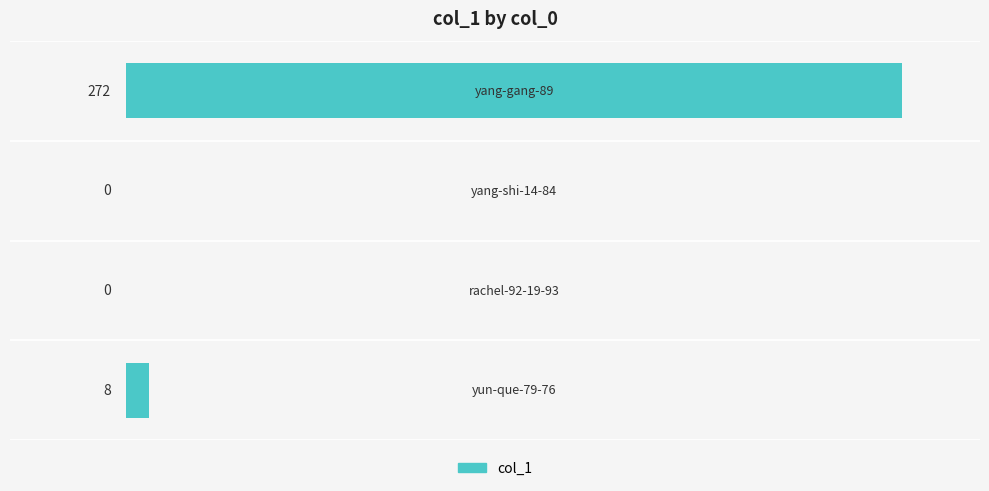

What is the maximum value shown in the chart?

272